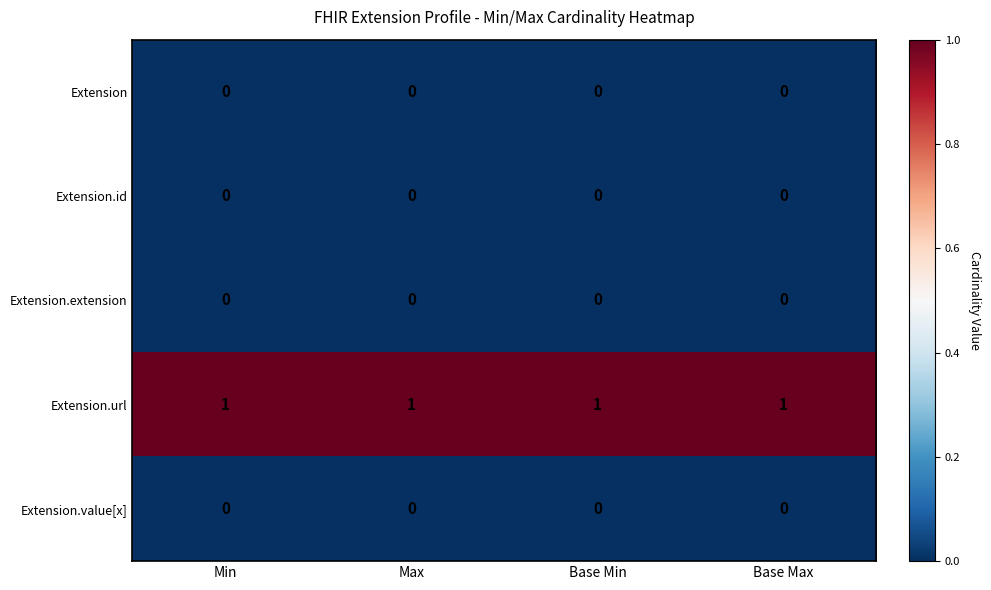

At how many categories does at least one series exceed 0?

4